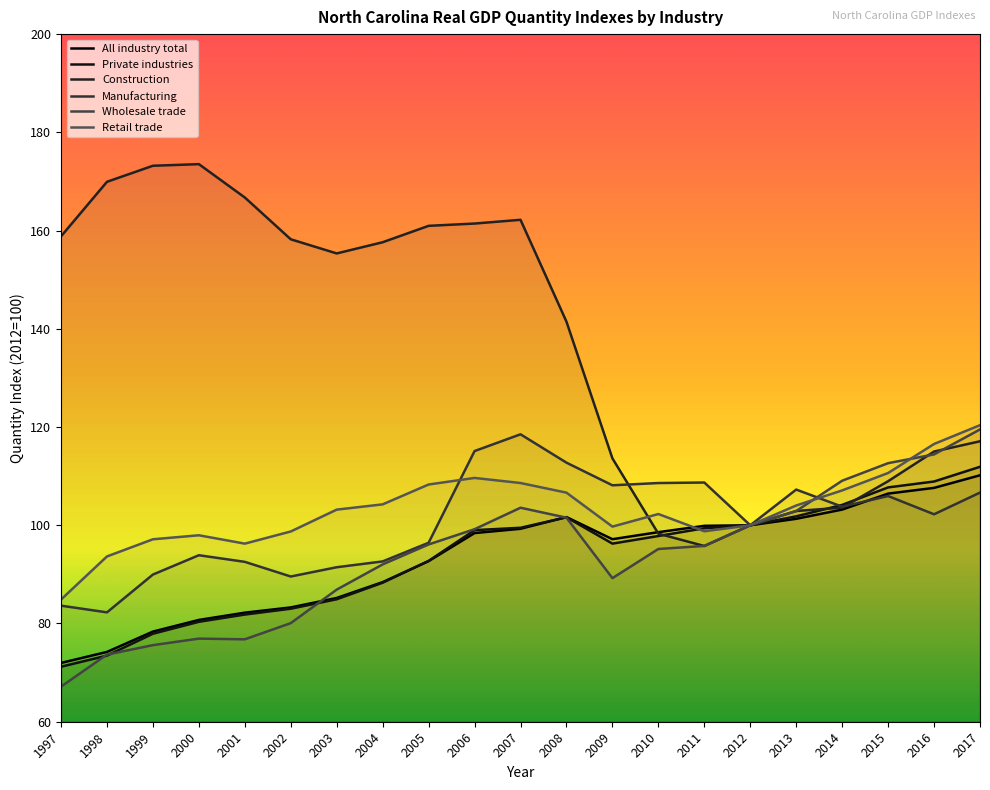

Which series has the largest range (max minus min)?

Construction